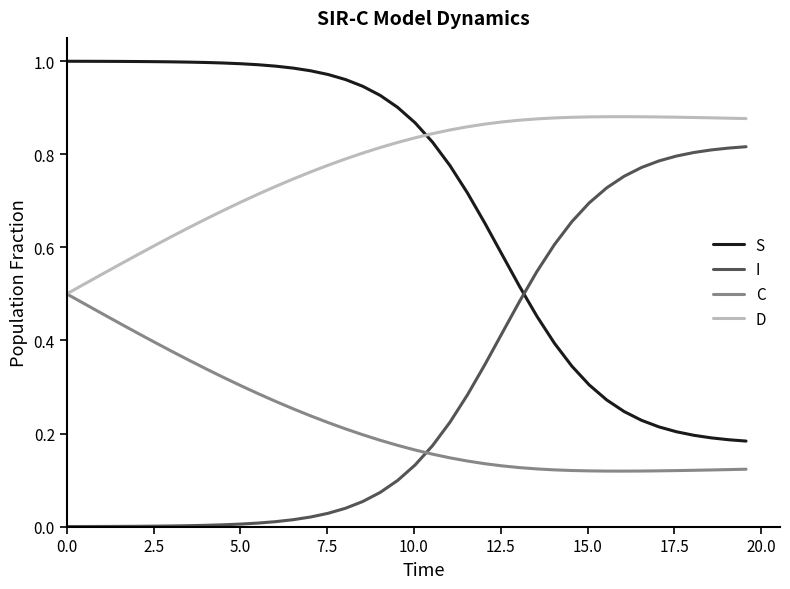

After their last crossing, which series has the higher values: S or D?

D